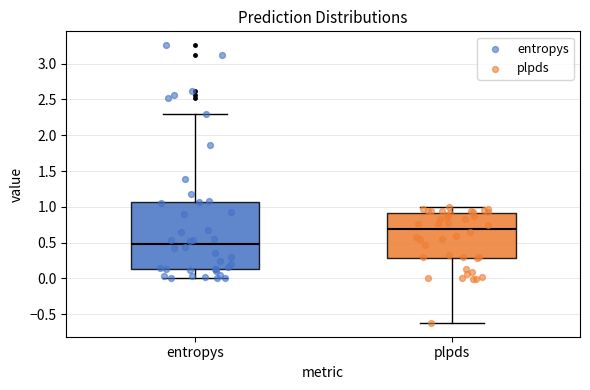

Reading left to right, read every box against the y-axis: the position of its median line, the range the box covers, and the ends of its whiskers. The values are not printed on the chart, so give them approximately, as read against the axis.

entropys: median 0.50, box 0.15 to 1.05, whiskers 0.00 to 2.30
plpds: median 0.70, box 0.30 to 0.90, whiskers -0.60 to 1.00